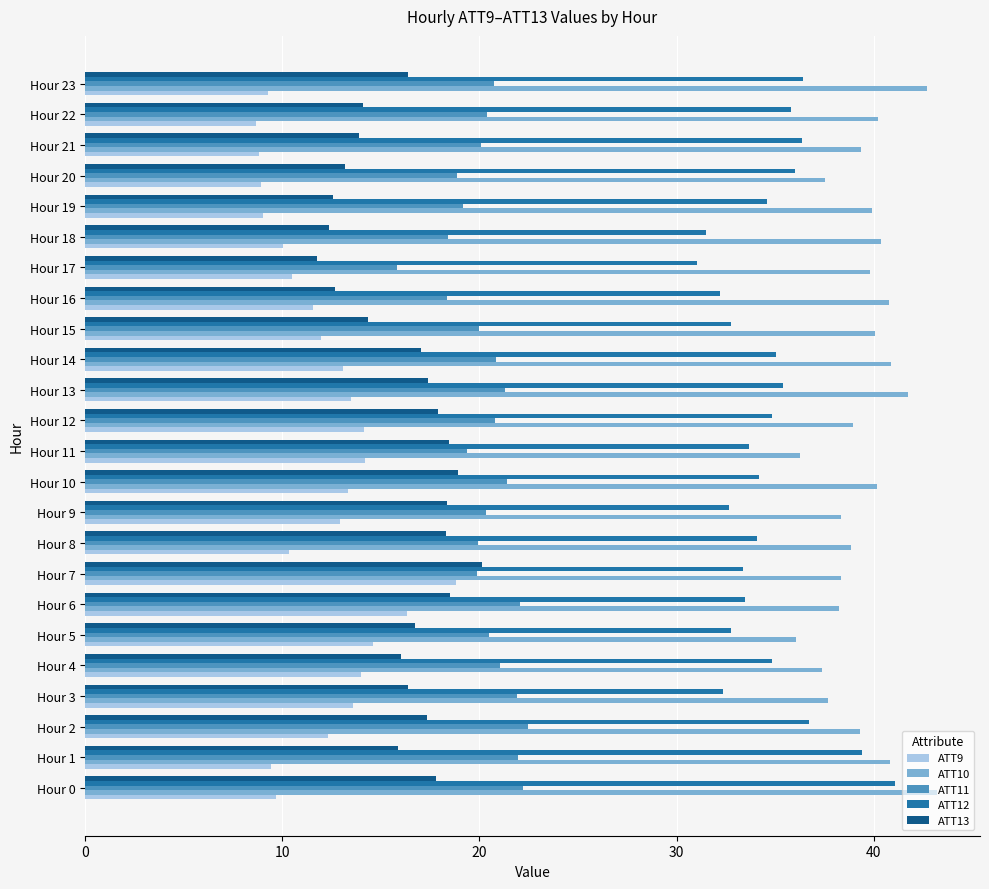

The value of ATT12 at Hour 7 is 33.4. True or false?

True